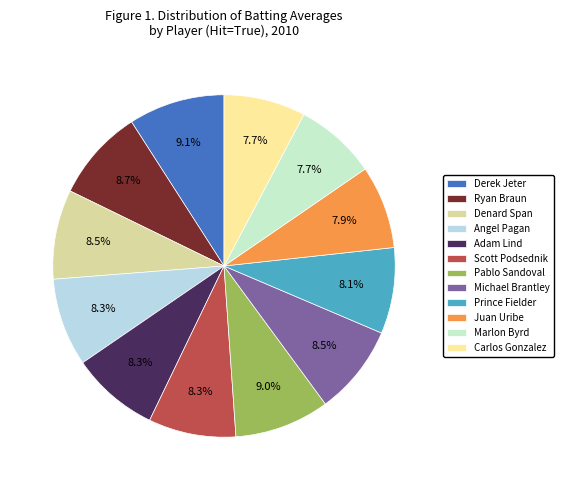

To the nearest percent, what is the difference between the largest and smallest slice percentages?

1%